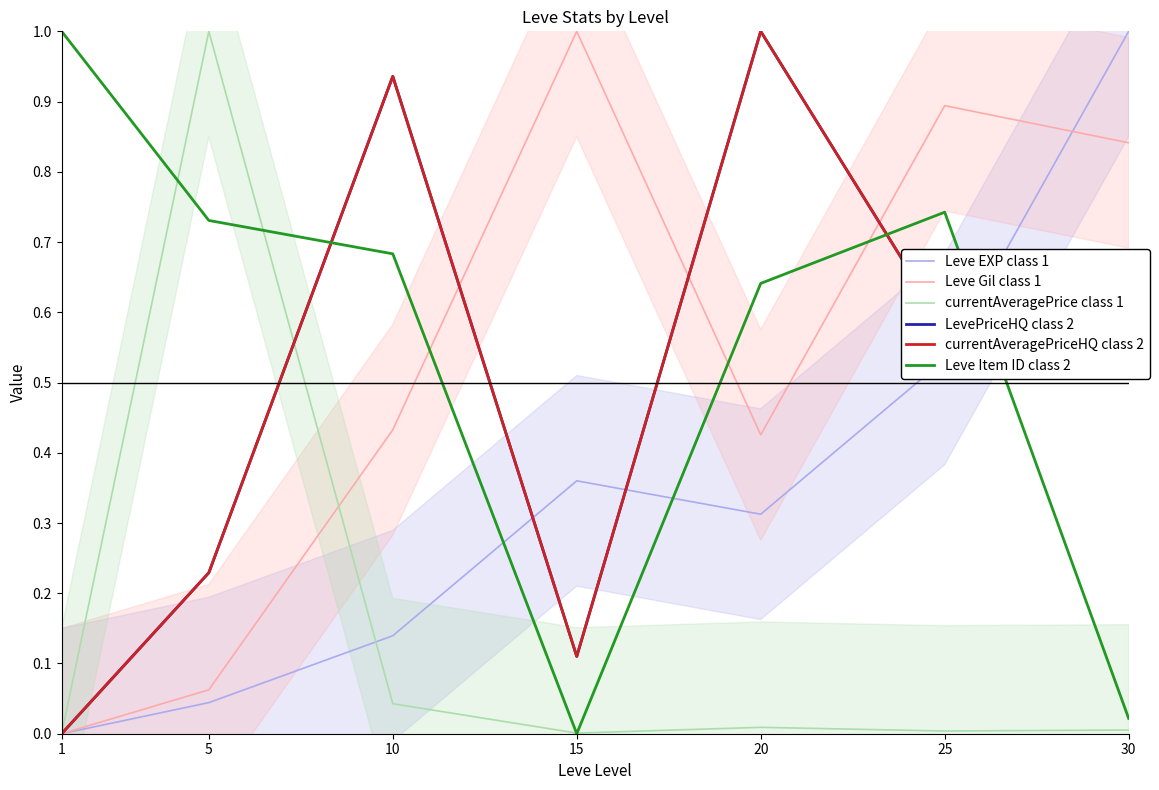

Where is the first local minimum for Leve Item ID class 2?

15